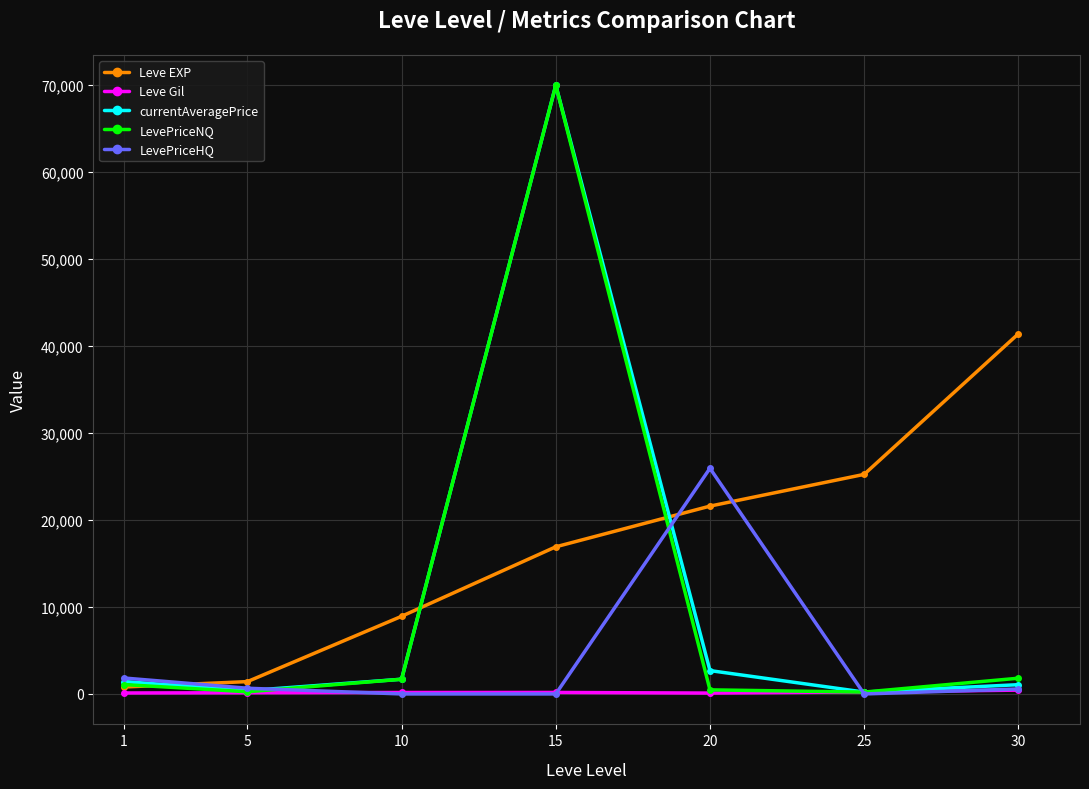

Between which two adjacent categories do currentAveragePrice and Leve EXP first intersect?

1 and 5